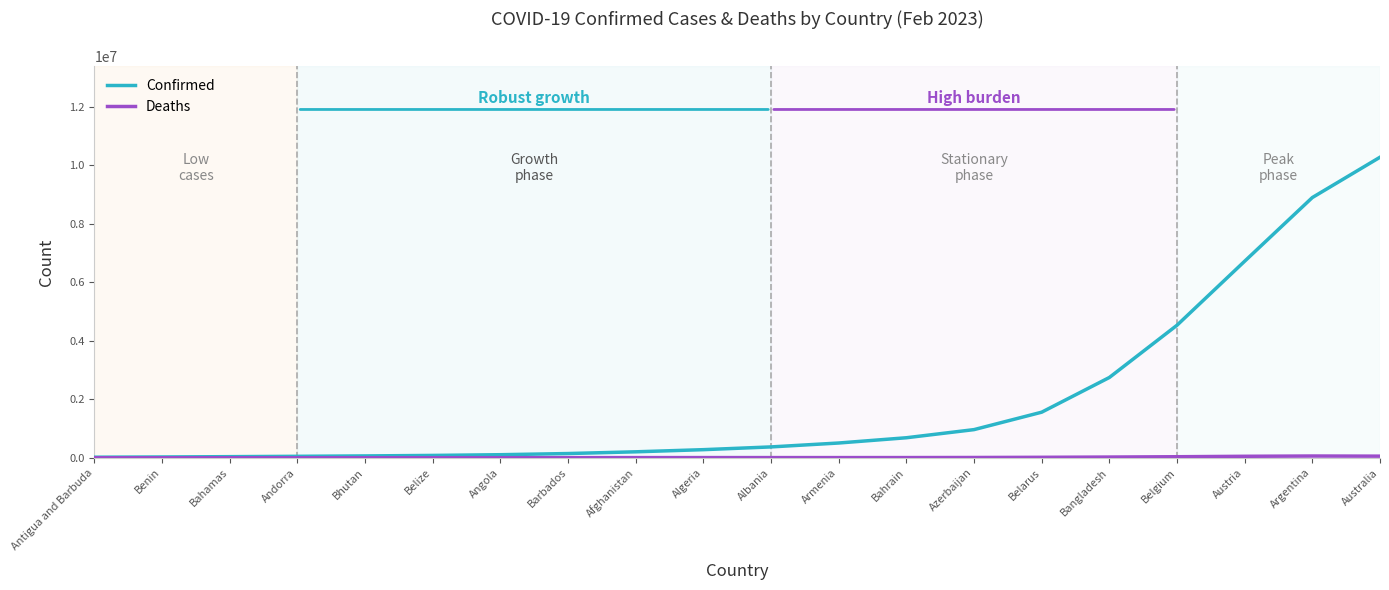

Between Antigua and Barbuda and Austria, which series saw the biggest shift?

Confirmed